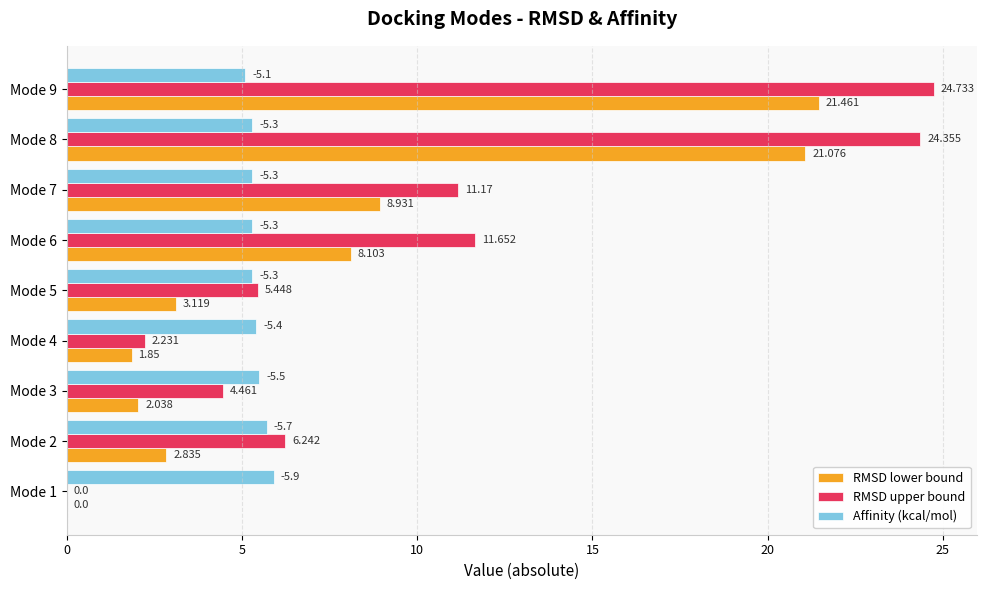

Where is RMSD upper bound nearest to the value 12?

Mode 6